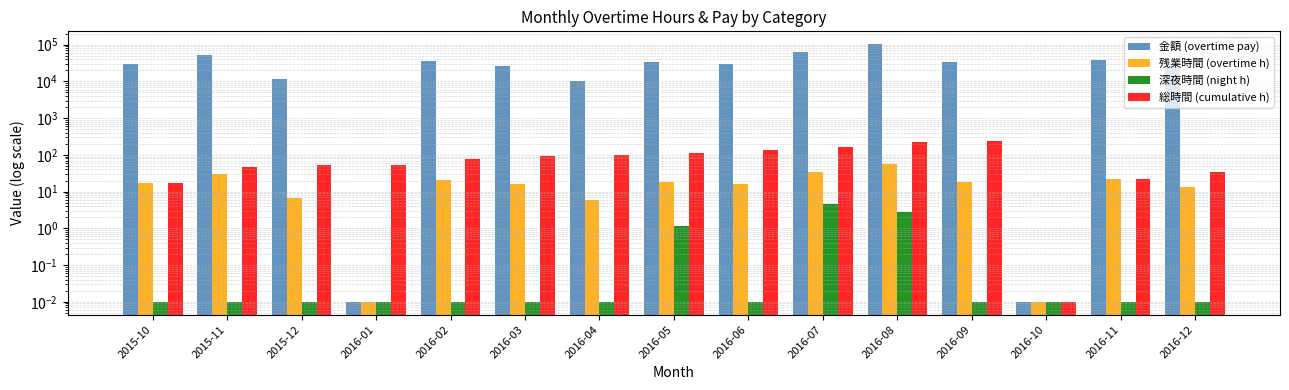

Rank the series at 2016-09 from lowest to highest value.

深夜時間 (night h), 残業時間 (overtime h), 総時間 (cumulative h), 金額 (overtime pay)